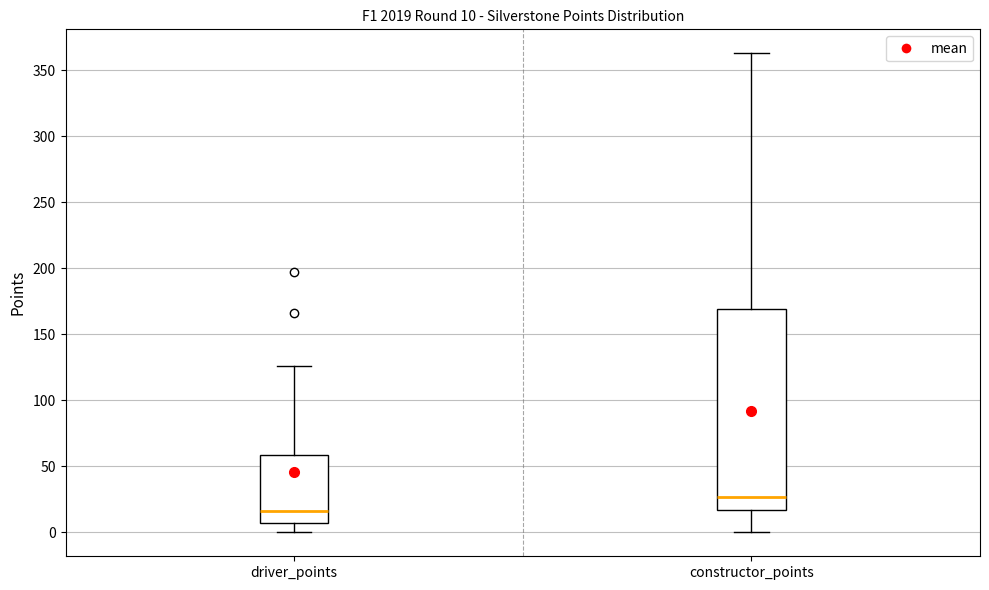

Which box's median line is the highest?

constructor_points